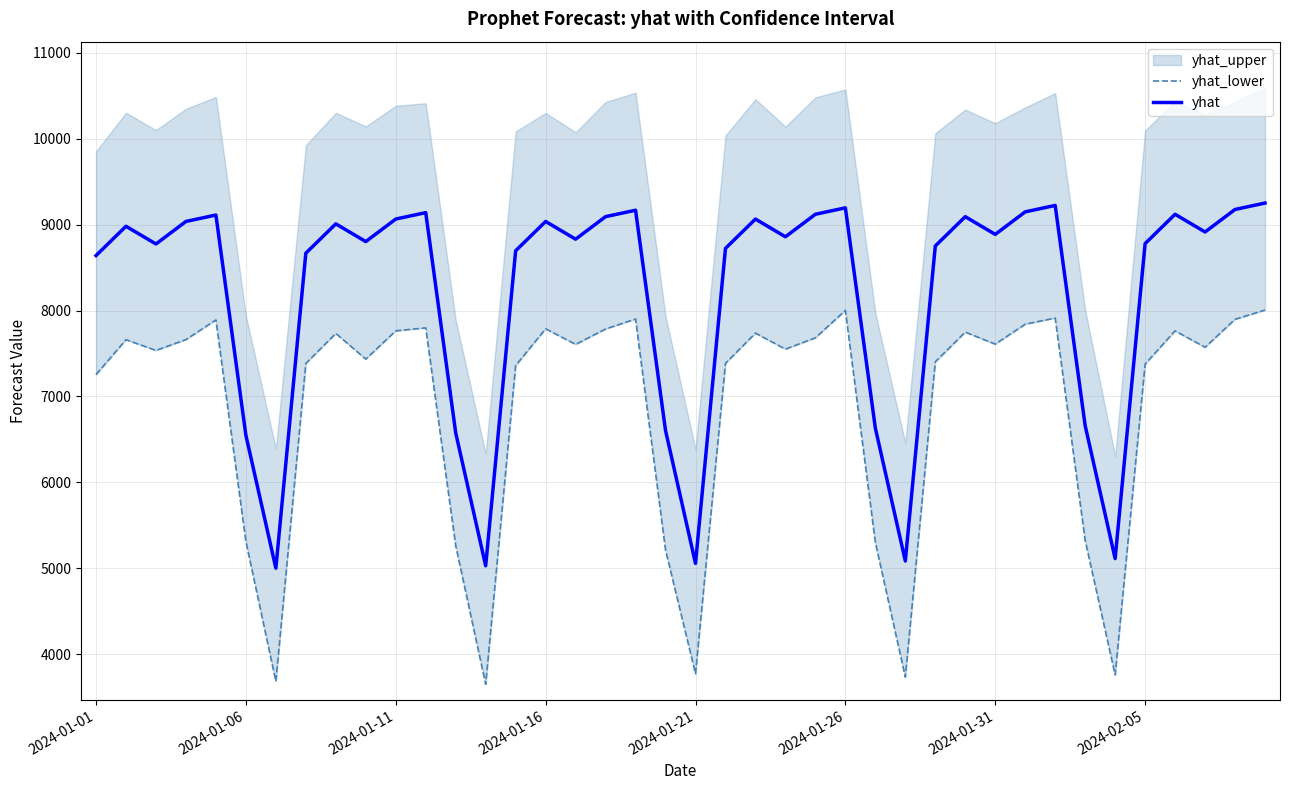

True or false: yhat_lower has a value of 7785.3 at 17.

True